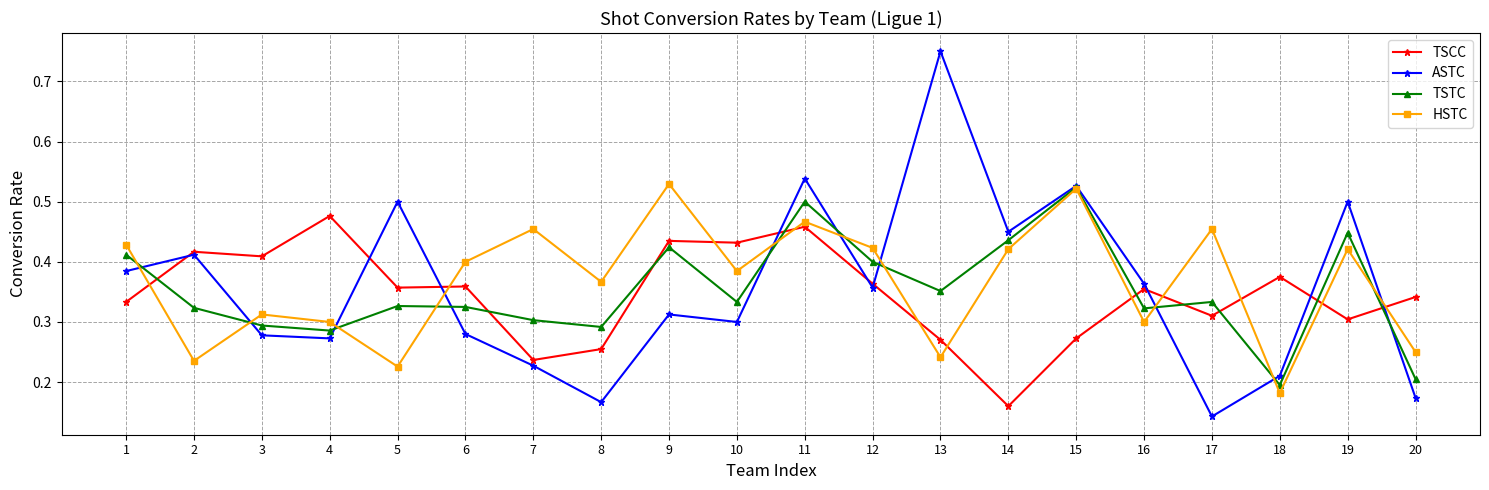

Is this an area chart (filled region under the line)?

No